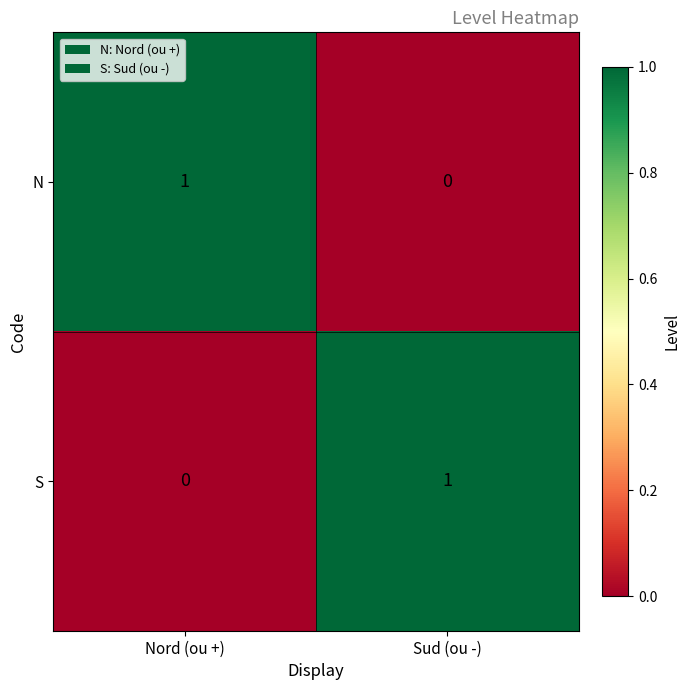

How many distinct data groups are displayed?

2